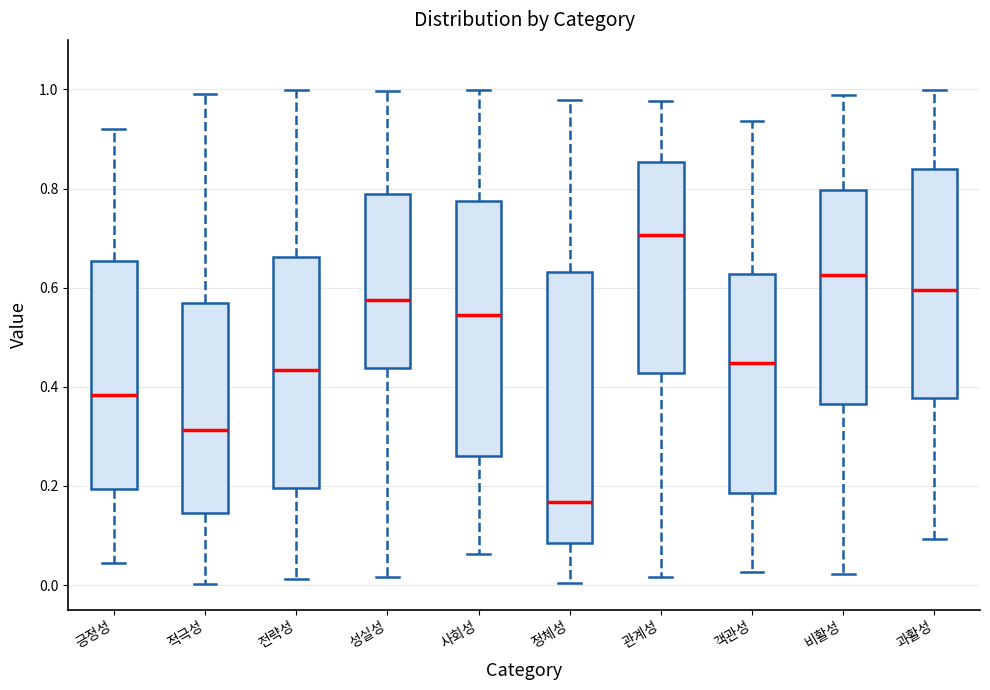

Reading left to right, transcribe this box plot: for each box, give where its median line is, the range the box spans, and where its two whiskers end, as read against the y-axis. The values are not printed on the chart, so give them approximately, as read against the axis.

긍정성: median 0.38, box 0.20 to 0.66, whiskers 0.04 to 0.92
적극성: median 0.32, box 0.14 to 0.56, whiskers 0.00 to 1.00
전략성: median 0.44, box 0.20 to 0.66, whiskers 0.02 to 1.00
성실성: median 0.58, box 0.44 to 0.78, whiskers 0.02 to 1.00
사회성: median 0.54, box 0.26 to 0.78, whiskers 0.06 to 1.00
정체성: median 0.16, box 0.08 to 0.64, whiskers 0.00 to 0.98
관계성: median 0.70, box 0.42 to 0.86, whiskers 0.02 to 0.98
객관성: median 0.44, box 0.18 to 0.62, whiskers 0.02 to 0.94
비활성: median 0.62, box 0.36 to 0.80, whiskers 0.02 to 0.98
과활성: median 0.60, box 0.38 to 0.84, whiskers 0.10 to 1.00